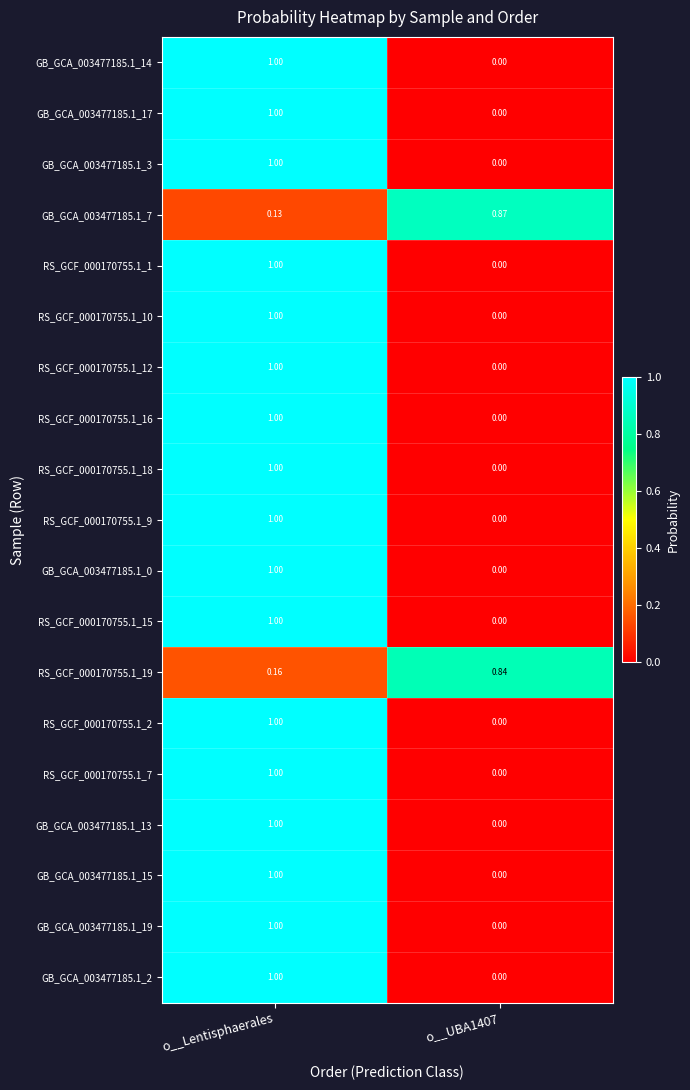

How many distinct data groups are displayed?

19